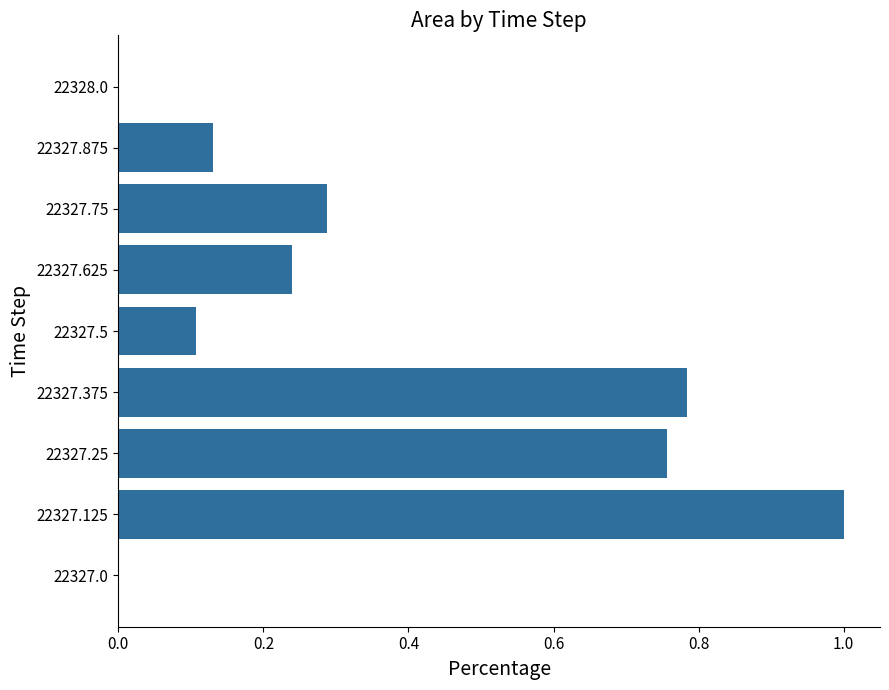

The value at 22327.5 is 0.1. True or false?

True